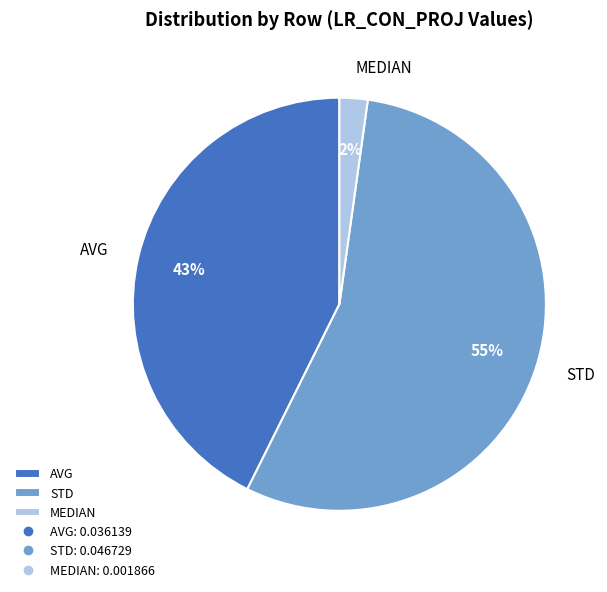

True or false: STD accounts for 47% of the total.

False